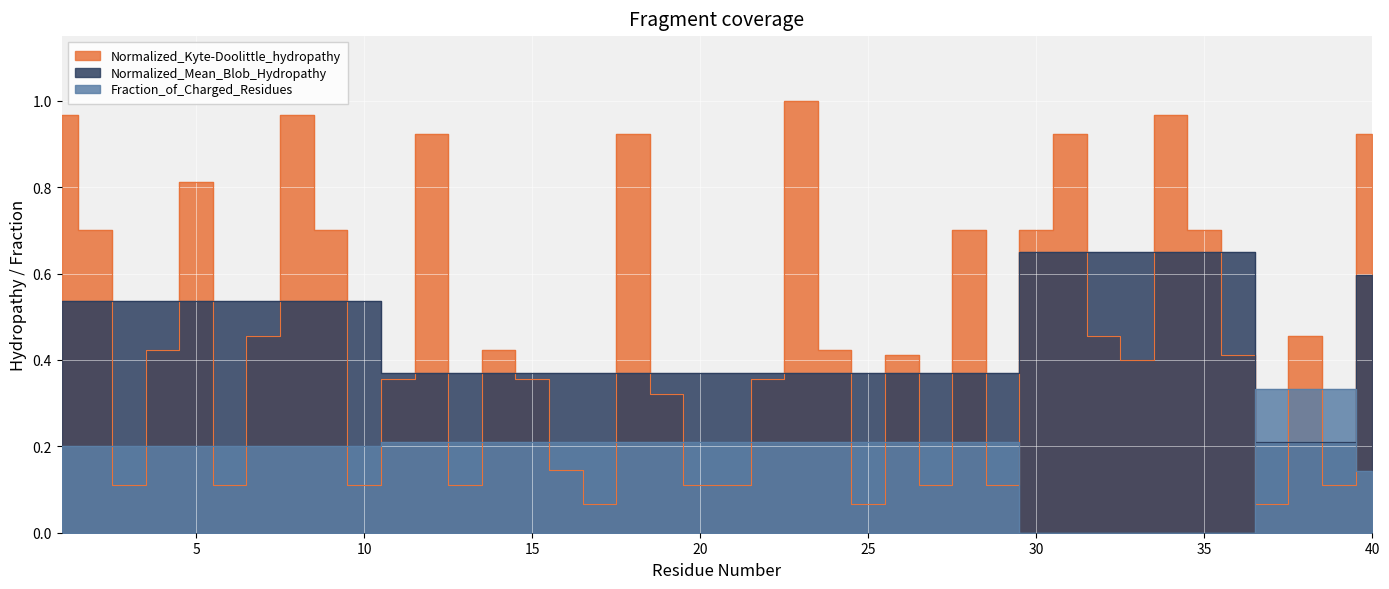

The value of Normalized_Kyte-Doolittle_hydropathy at 4 is 0.4. True or false?

True